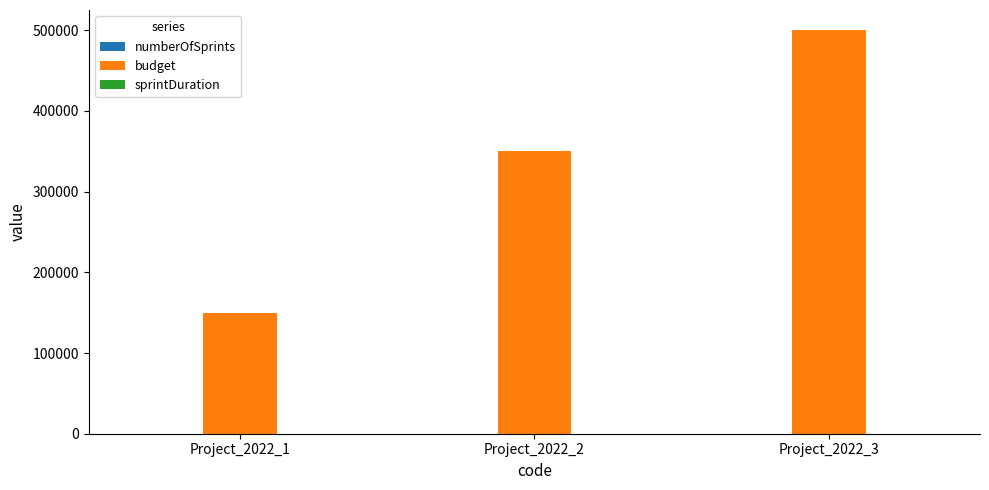

The value of budget at Project_2022_2 is 524252. True or false?

False